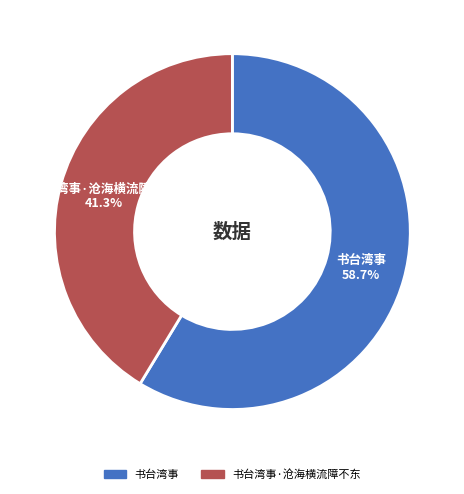

Is there a majority slice in this chart?

Yes